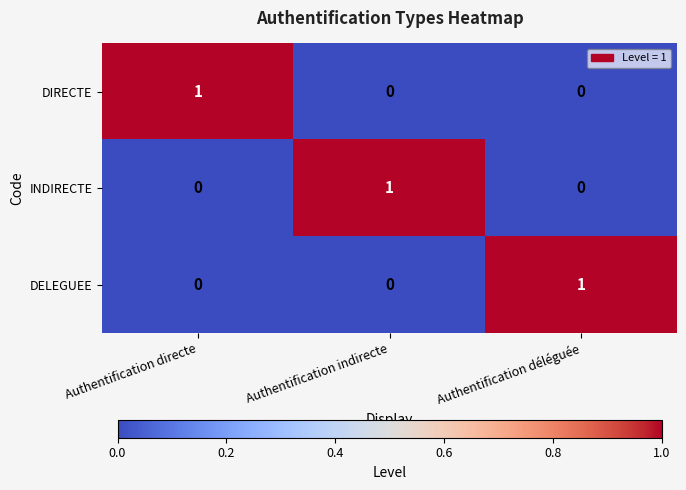

Is the value of DELEGUEE at Authentification déléguée greater than the value of DIRECTE at Authentification indirecte?

Yes